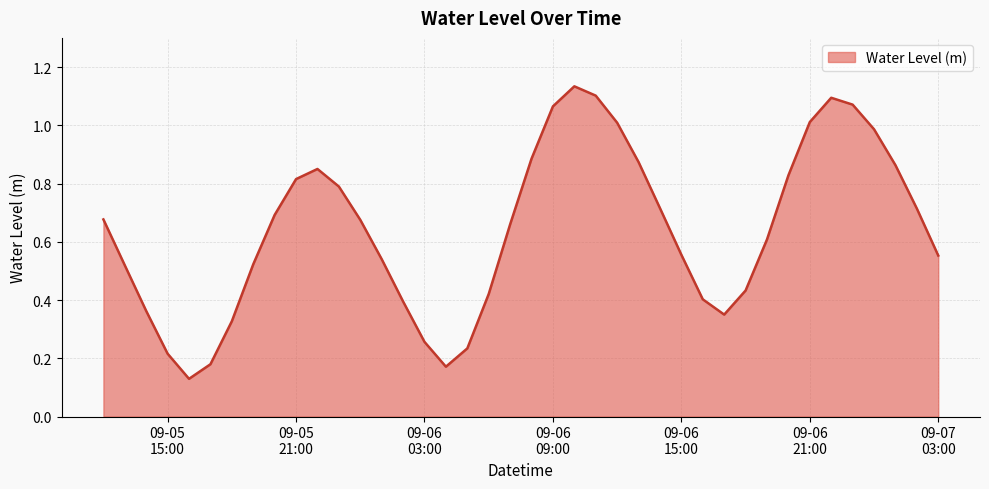

Rank the categories by value from lowest to highest.

2025-09-05 16:00:00, 2025-09-06 04:00:00, 2025-09-05 17:00:00, 2025-09-05 15:00:00, 2025-09-06 05:00:00, 2025-09-06 03:00:00, 2025-09-05 18:00:00, 2025-09-06 17:00:00, 2025-09-05 14:00:00, 2025-09-06 02:00:00, 2025-09-06 16:00:00, 2025-09-06 06:00:00, 2025-09-06 18:00:00, 2025-09-05 13:00:00, 2025-09-05 19:00:00, 2025-09-06 01:00:00, 2025-09-07 03:00:00, 2025-09-06 15:00:00, 2025-09-06 19:00:00, 2025-09-06 07:00:00, 2025-09-06 00:00:00, 2025-09-05 12:00:00, 2025-09-05 20:00:00, 2025-09-07 02:00:00, 2025-09-06 14:00:00, 2025-09-05 23:00:00, 2025-09-05 21:00:00, 2025-09-06 20:00:00, 2025-09-05 22:00:00, 2025-09-07 01:00:00, 2025-09-06 13:00:00, 2025-09-06 08:00:00, 2025-09-07 00:00:00, 2025-09-06 12:00:00, 2025-09-06 21:00:00, 2025-09-06 09:00:00, 2025-09-06 23:00:00, 2025-09-06 22:00:00, 2025-09-06 11:00:00, 2025-09-06 10:00:00